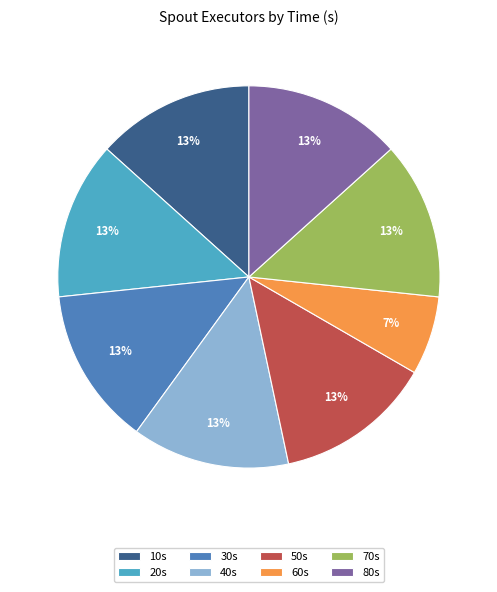

Is there a majority slice in this chart?

No